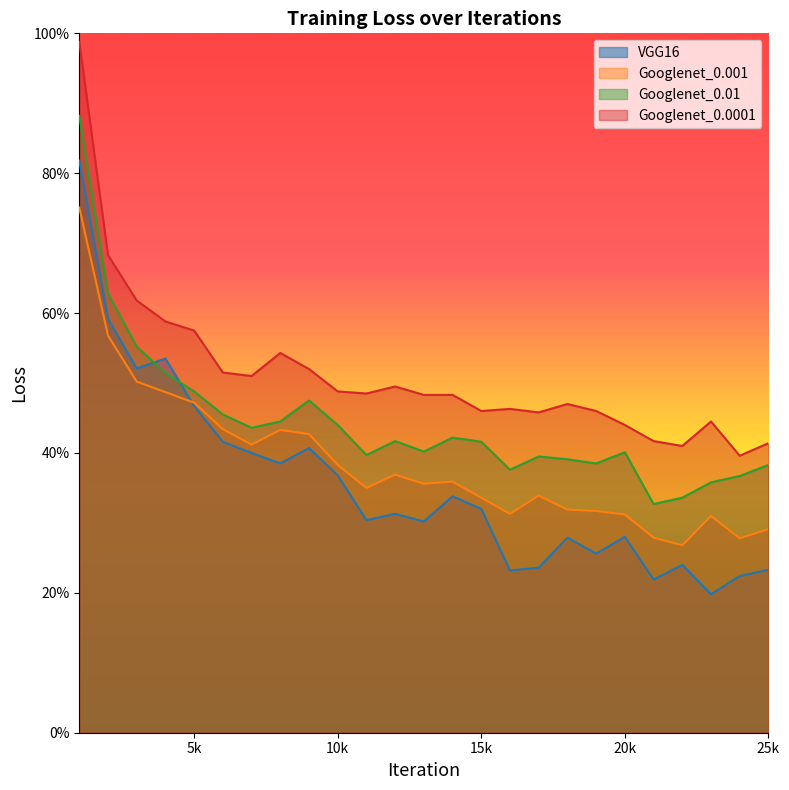

Reading right to left, what are all the values shown in this chart?

VGG16: 0.2	0.2	0.2	0.2	0.2	0.3	0.3	0.3	0.2	0.2	0.3	0.3	0.3	0.3	0.3	0.4	0.4	0.4	0.4	0.4	0.5	0.5	0.5	0.6	0.8
Googlenet_0.001: 0.3	0.3	0.3	0.3	0.3	0.3	0.3	0.3	0.3	0.3	0.3	0.4	0.4	0.4	0.3	0.4	0.4	0.4	0.4	0.4	0.5	0.5	0.5	0.6	0.8
Googlenet_0.01: 0.4	0.4	0.4	0.3	0.3	0.4	0.4	0.4	0.4	0.4	0.4	0.4	0.4	0.4	0.4	0.4	0.5	0.4	0.4	0.5	0.5	0.5	0.6	0.6	0.9
Googlenet_0.0001: 0.4	0.4	0.4	0.4	0.4	0.4	0.5	0.5	0.5	0.5	0.5	0.5	0.5	0.5	0.5	0.5	0.5	0.5	0.5	0.5	0.6	0.6	0.6	0.7	1.0